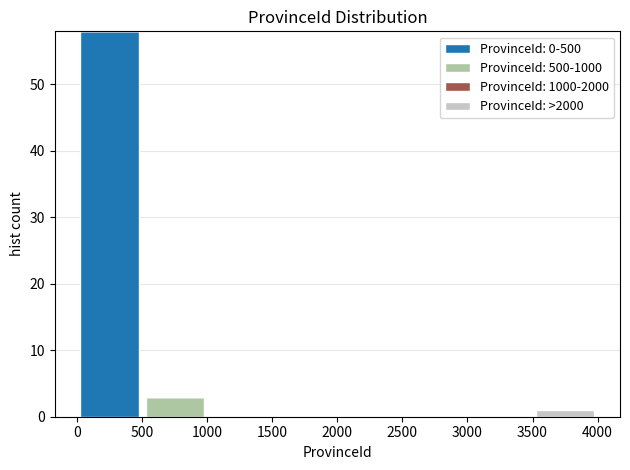

Reading left to right, list every stacked bar in this chart as the range it spans on the x-axis followed by its total height. The values are not printed on the chart, so give them approximately, as read against the axis.

0 to 500: 58
500 to 1000: 3
1000 to 1500: 0
1500 to 2000: 0
2000 to 2500: 0
2500 to 3000: 0
3000 to 3500: 0
3500 to 4000: 1